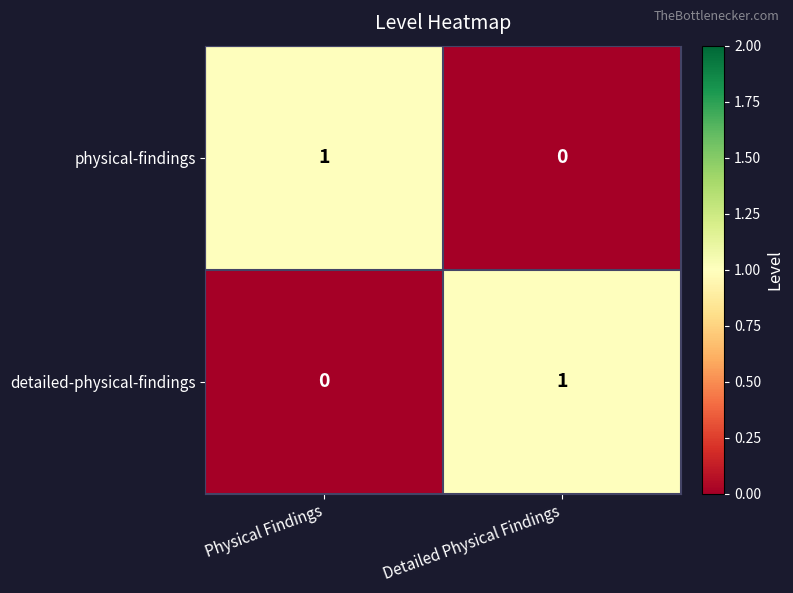

Reading left to right, extract all data points from this chart.

physical-findings: 1	0
detailed-physical-findings: 0	1